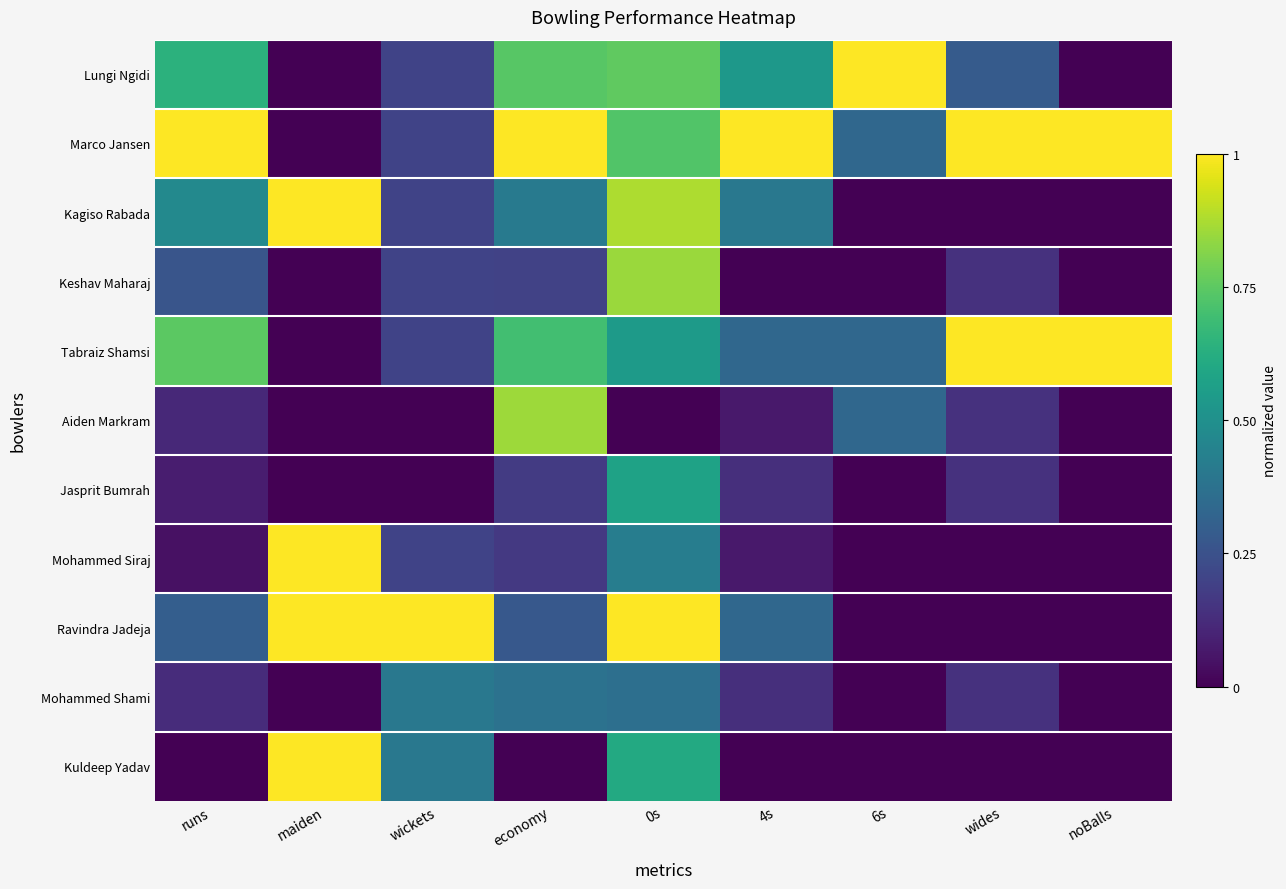

Which has a higher value, noBalls or maiden?

noBalls